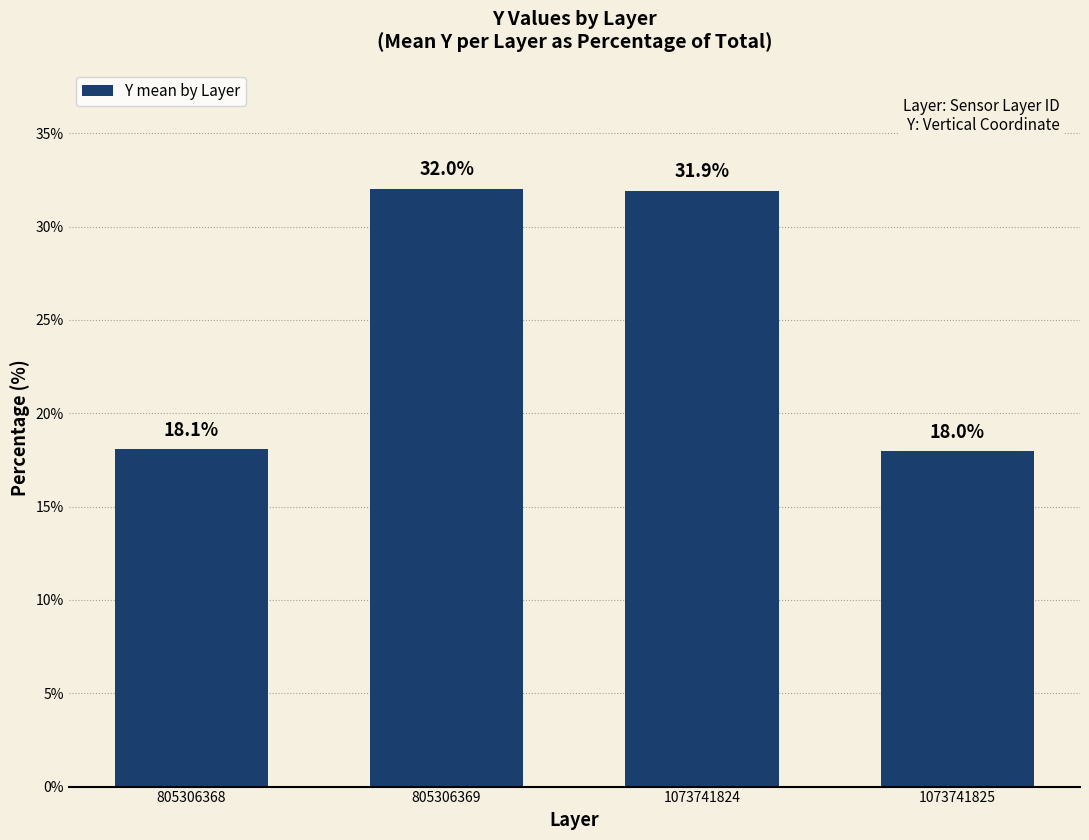

What is the ratio of the value at 1073741825 to the value at 805306369?

0.6